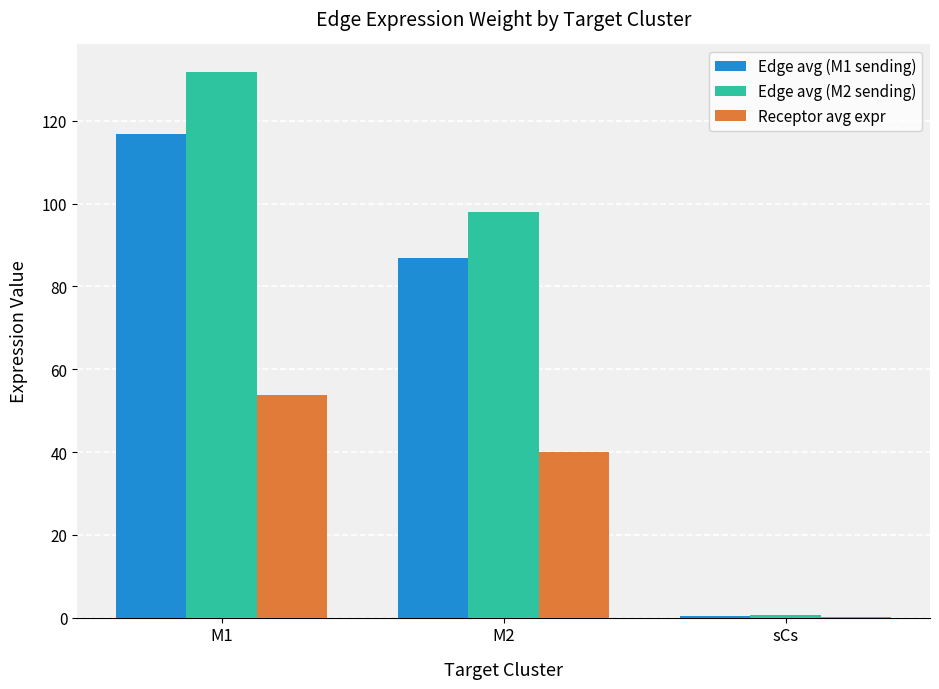

Does the chart contain stacked bars?

No